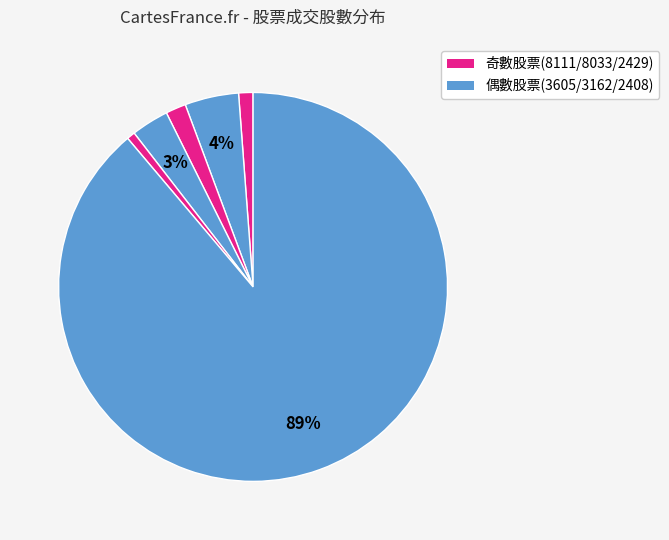

How many slices are in this pie chart?

6